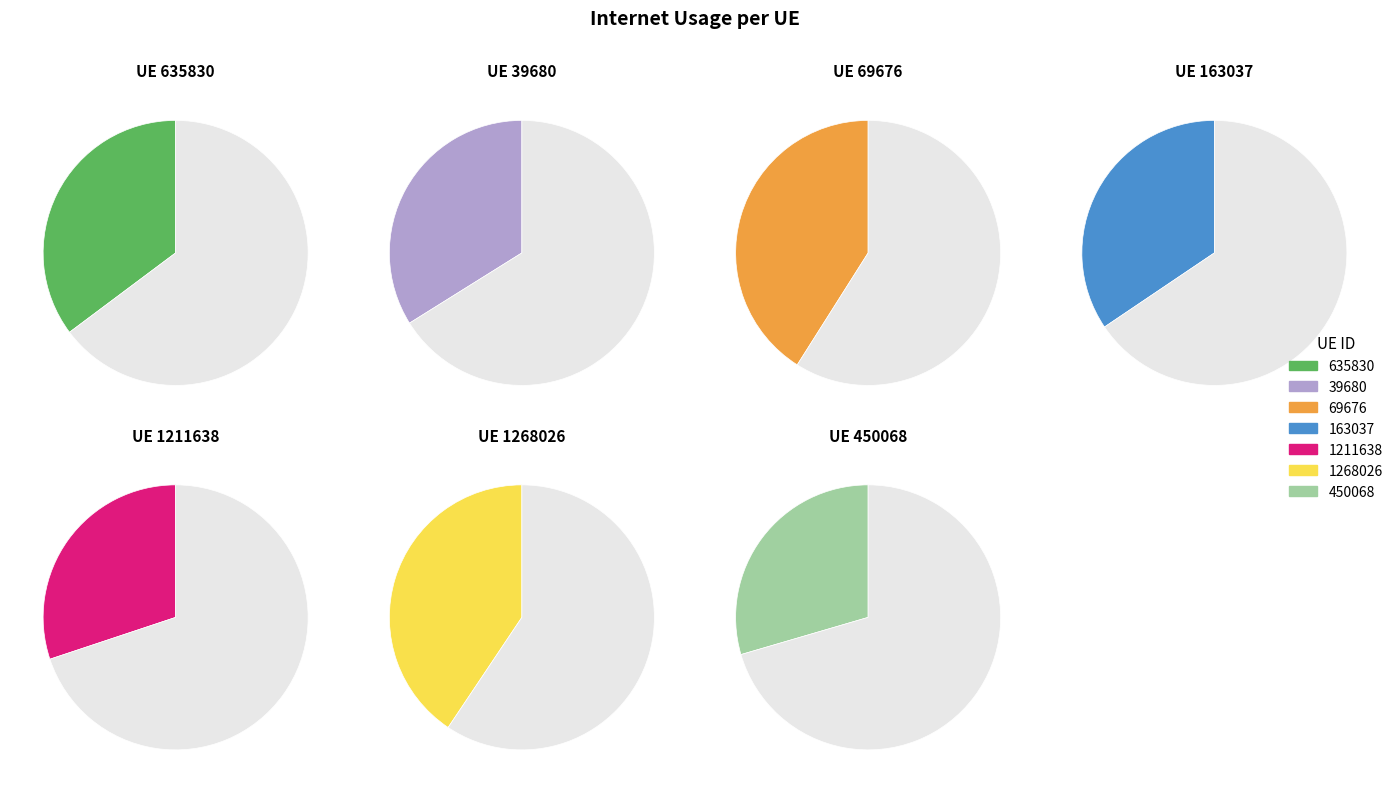

Rank the categories by value from highest to lowest.

69676, 1268026, 635830, 163037, 39680, 1211638, 450068